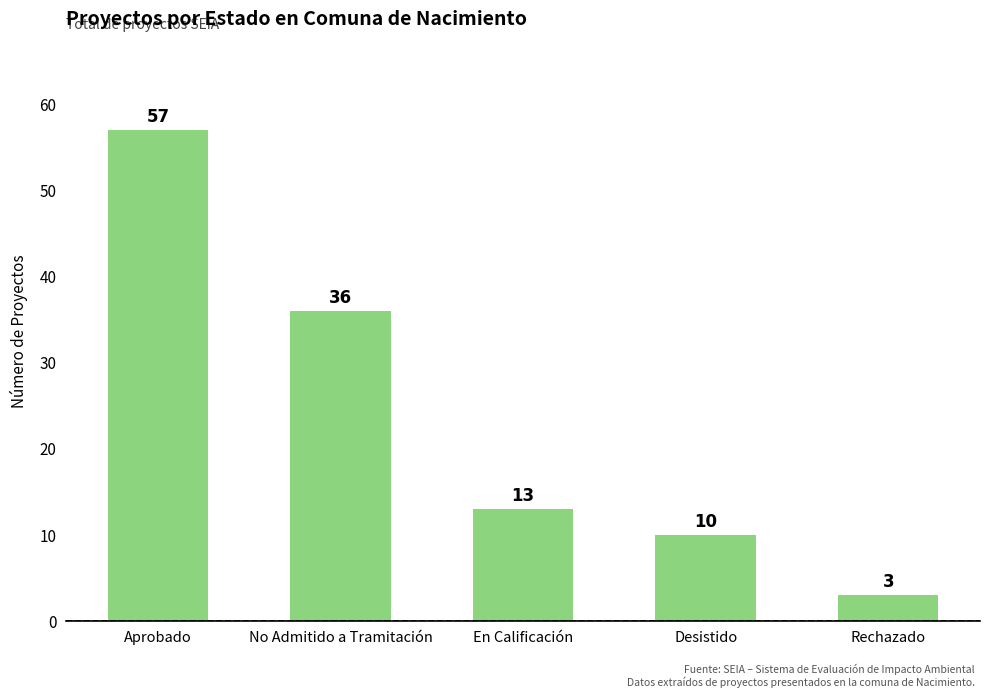

Are the bars horizontal?

No